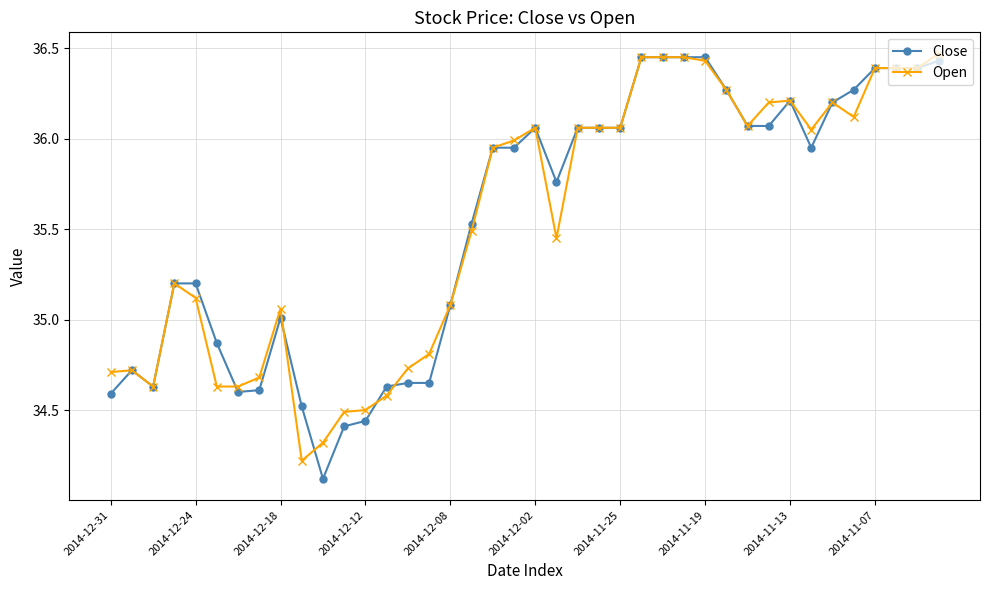

What is the minimum value shown in the chart?

34.1